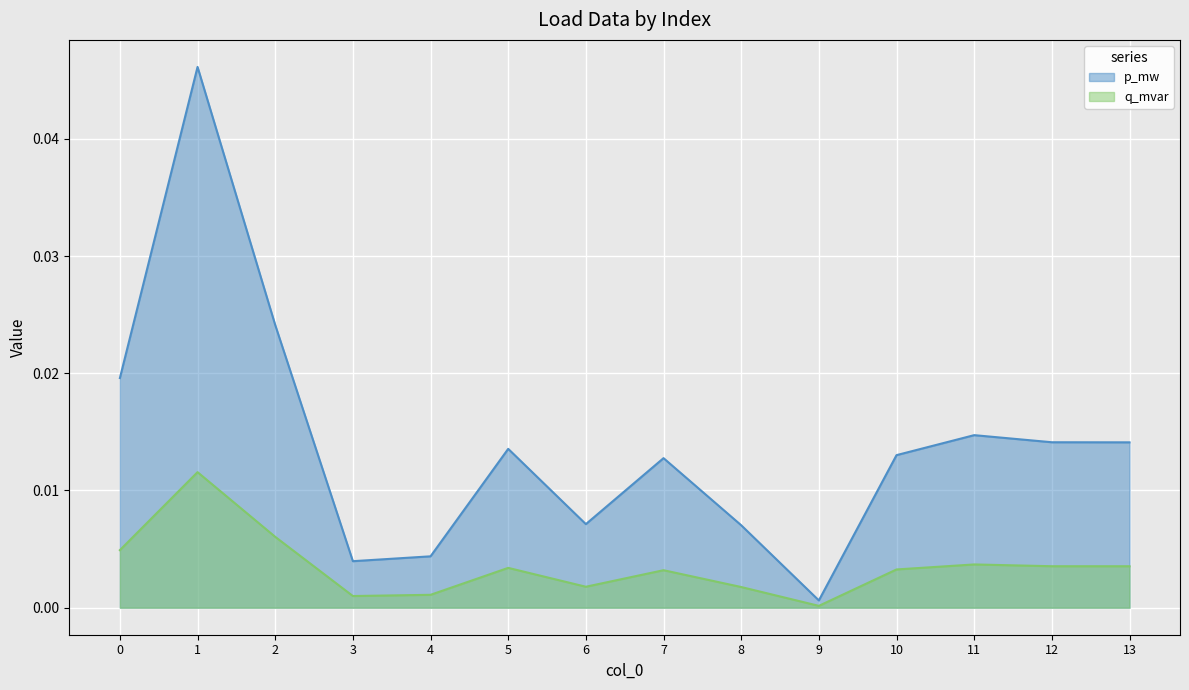

True or false: q_mvar and p_mw intersect in this chart.

False